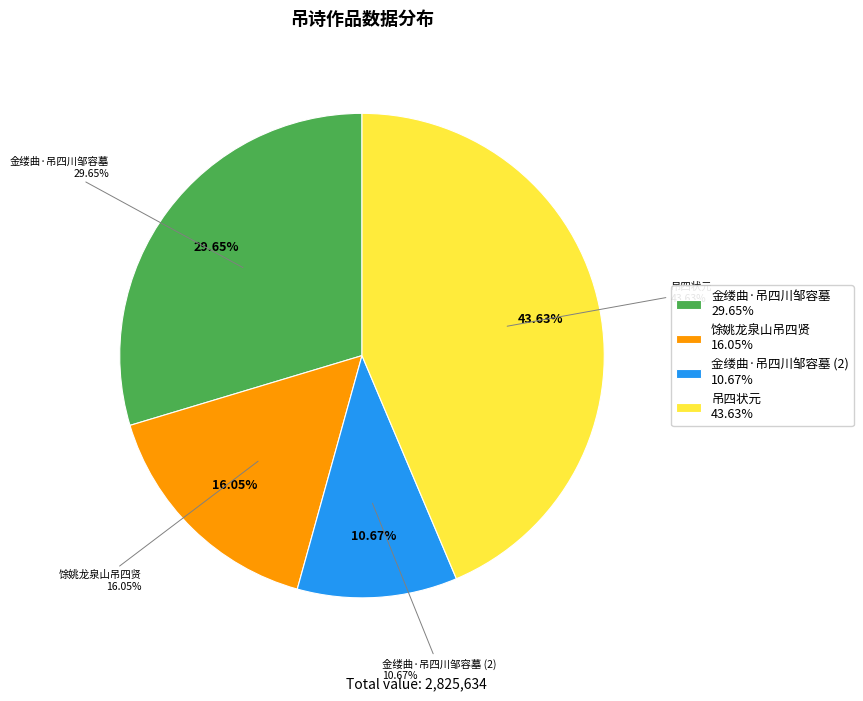

How many segments does this pie chart have?

4